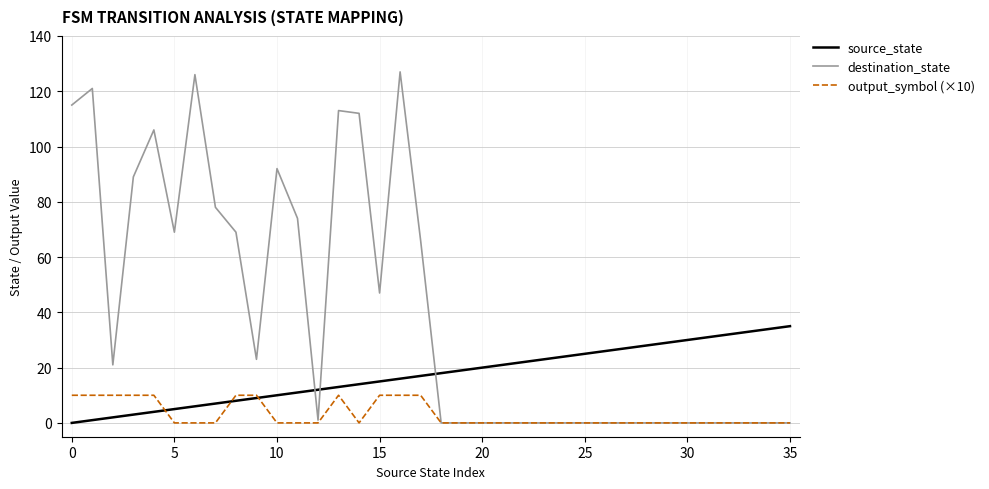

What is the greatest value displayed?

127